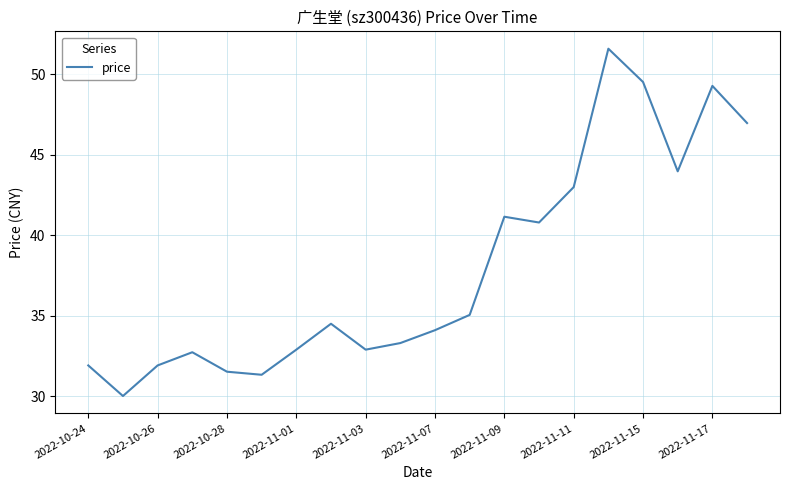

True or false: there are more than 0 points higher than both neighbors.

True